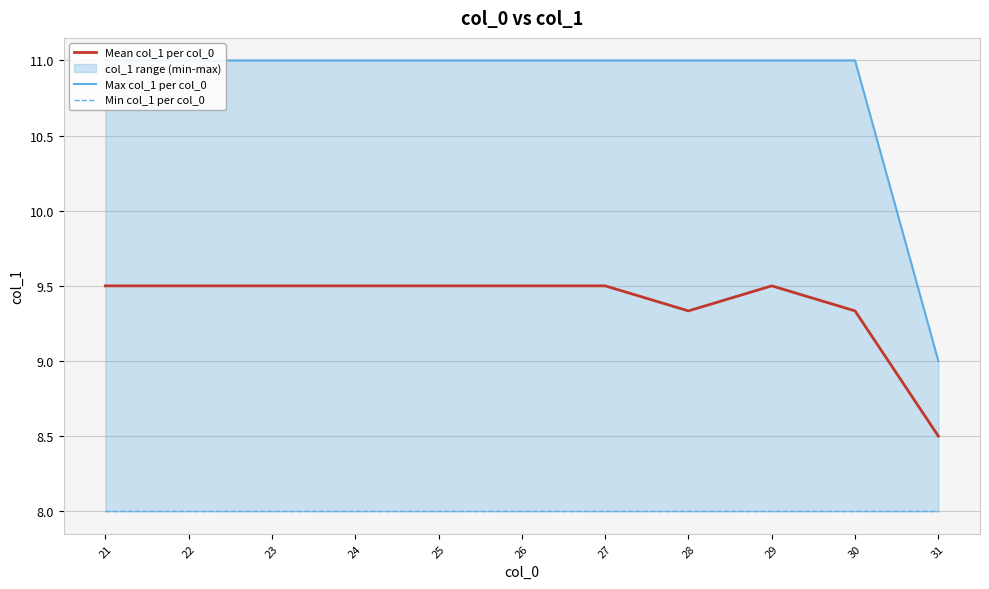

What is the minimum value shown in the chart?

8.0